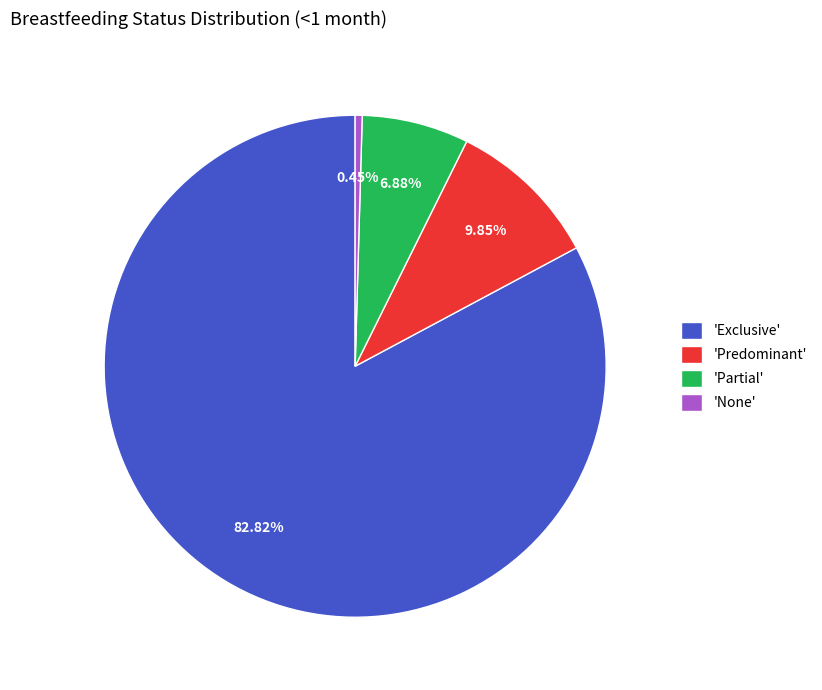

Rank the categories by value from lowest to highest.

'None', 'Partial', 'Predominant', 'Exclusive'